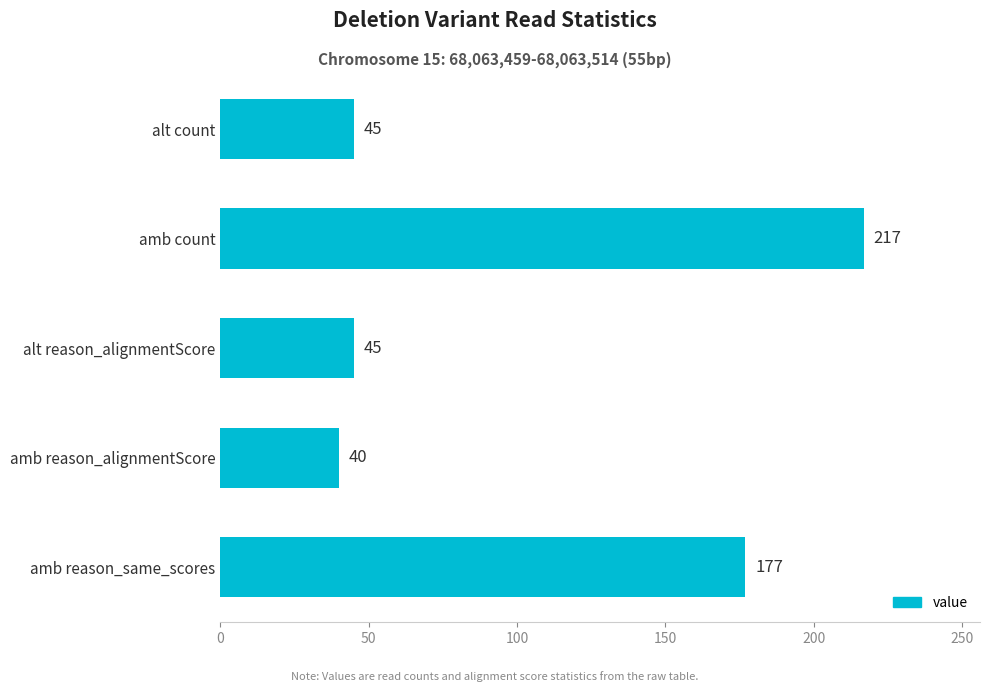

What is the difference between the second highest and minimum values?

137